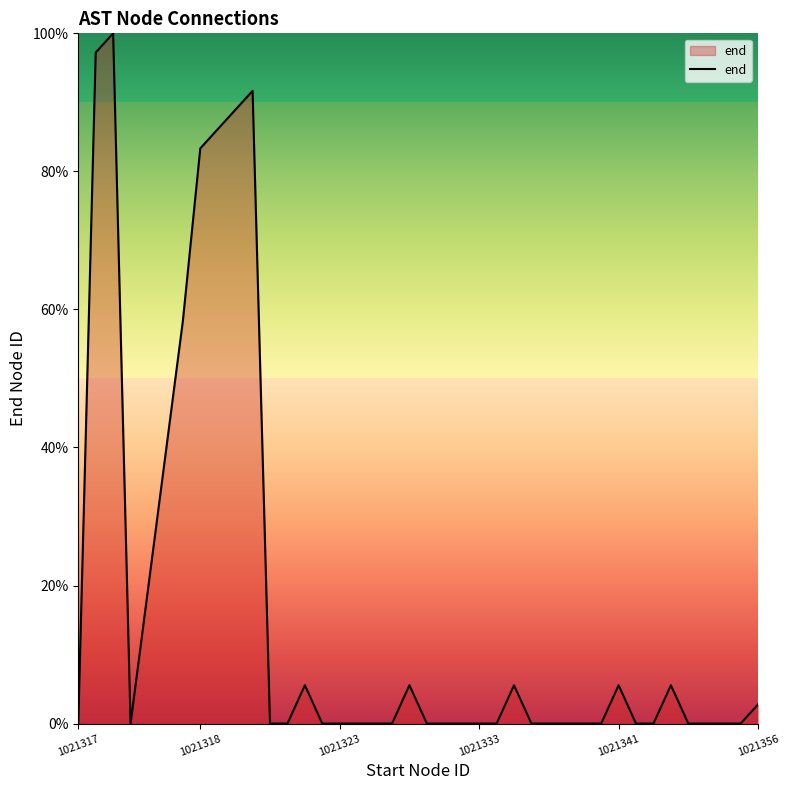

What is the greatest value displayed?

100.0